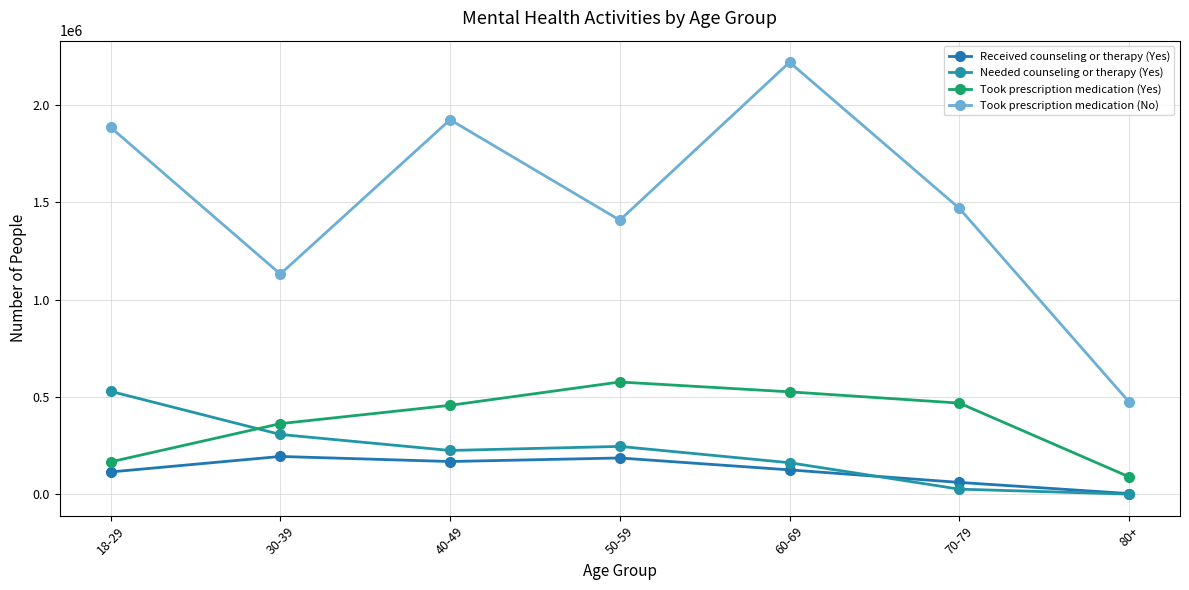

How many lines are shown in the chart?

4